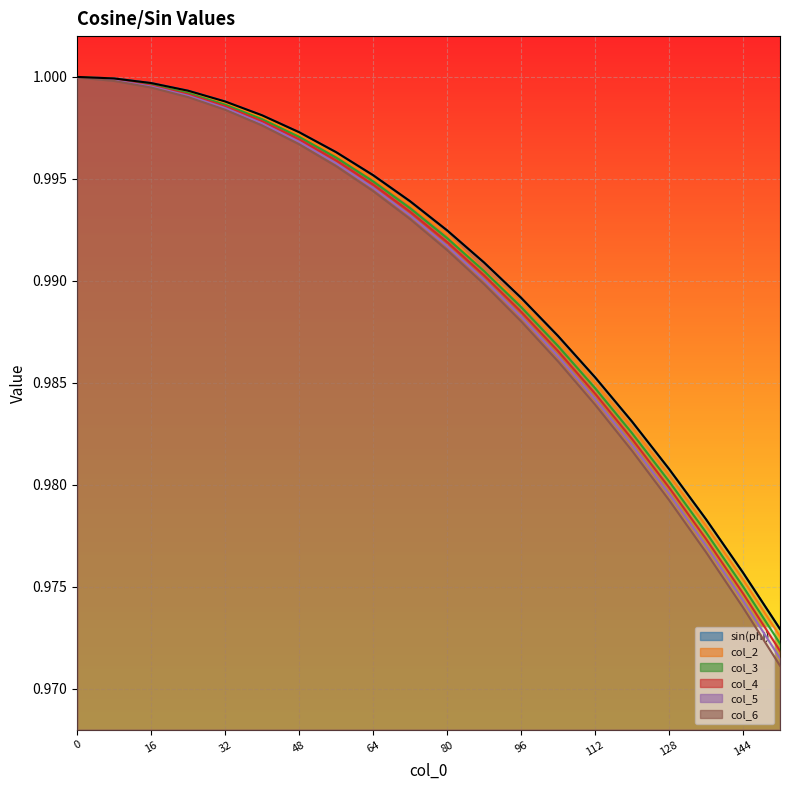

Read the col_2 value at 64.

1.0